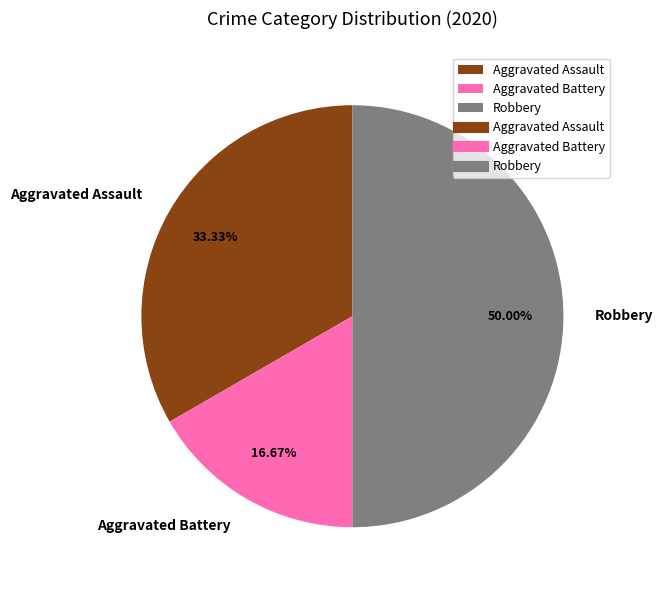

What is the ratio of the value at Robbery to the value at Aggravated Assault?

1.5